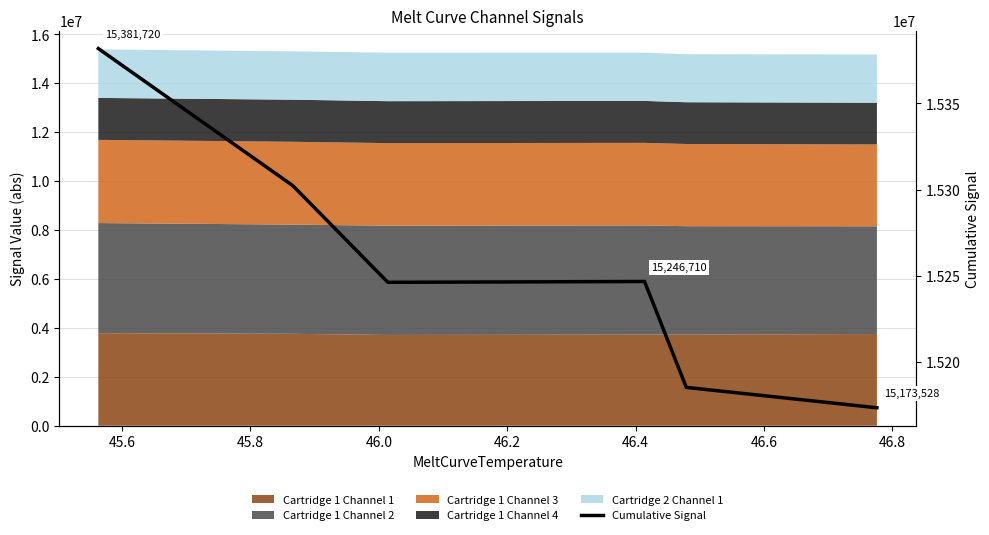

Which label corresponds to the smallest value in the chart?

46.4